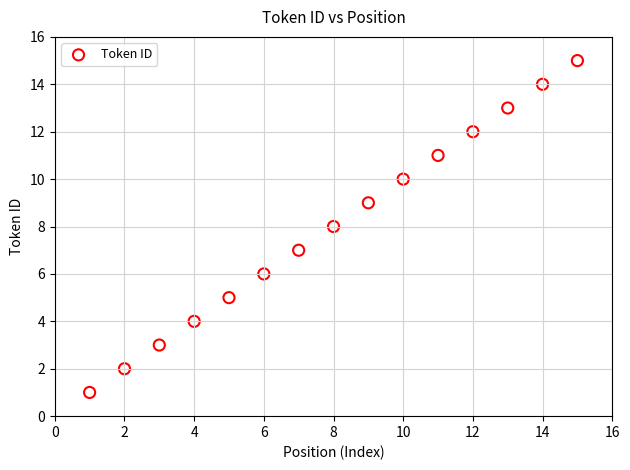

What is the range of Y values (max minus min)?

14